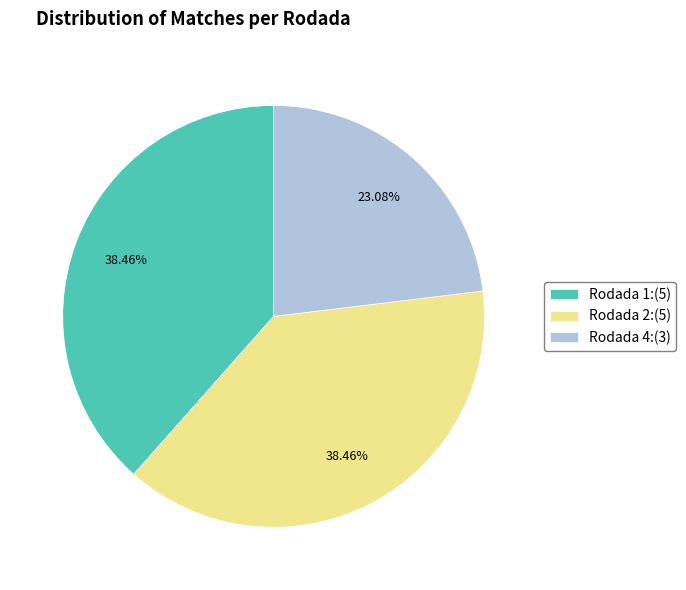

Between Rodada 4 and Rodada 1, which is larger?

Rodada 1